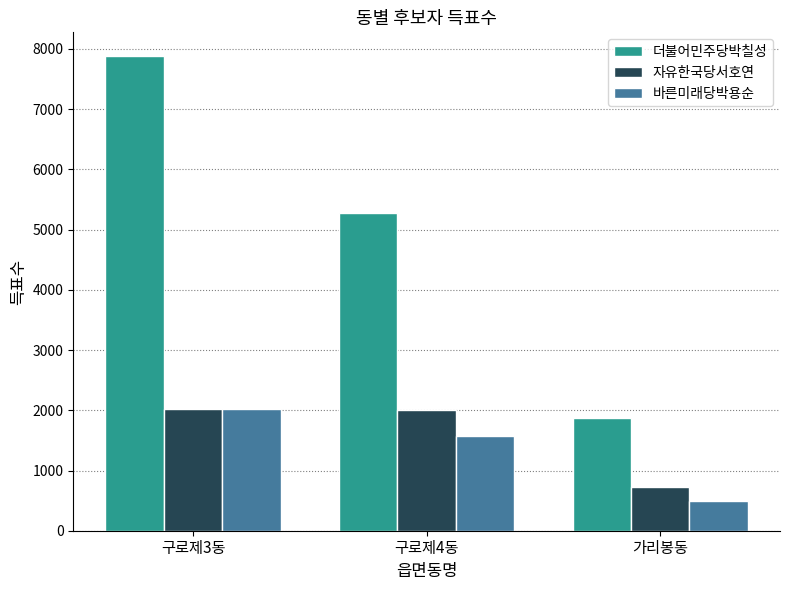

The 자유한국당서호연 series shows 2015 at 구로제3동. True or false?

True